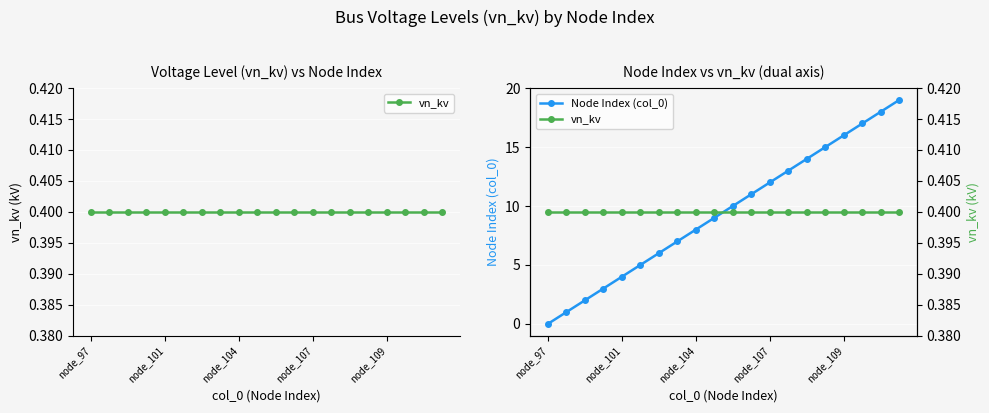

Which category has the lowest value in the Node Index (col_0) series?

node_97